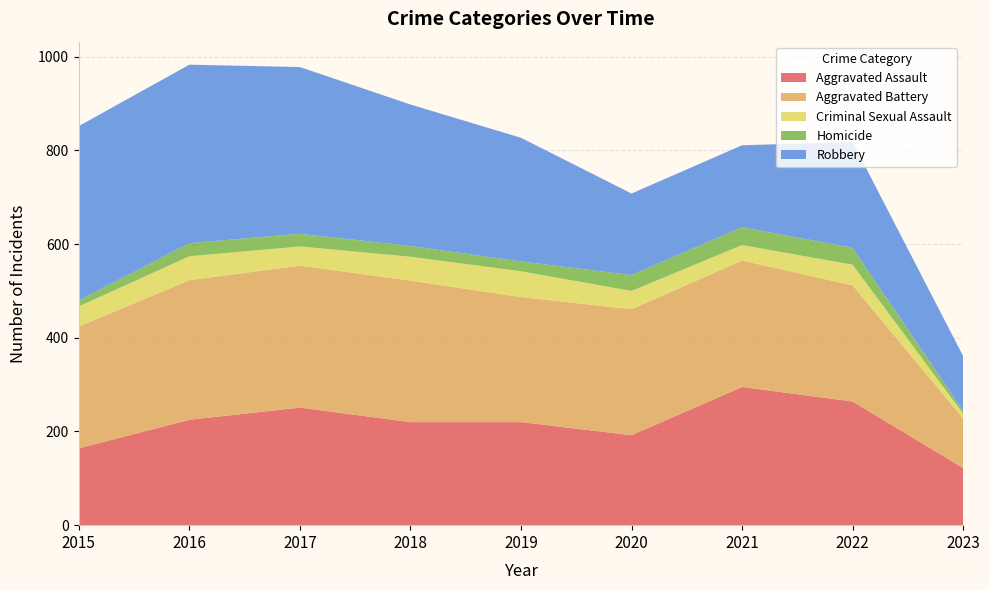

Reading right to left, list all the values displayed in this chart.

Aggravated Assault: 122	264	295	192	220	220	251	225	164
Aggravated Battery: 106	248	270	269	267	302	303	298	260
Criminal Sexual Assault: 10	44	33	39	55	51	41	51	43
Homicide: 6	36	38	34	21	23	27	28	13
Robbery: 117	226	175	174	264	302	356	381	372